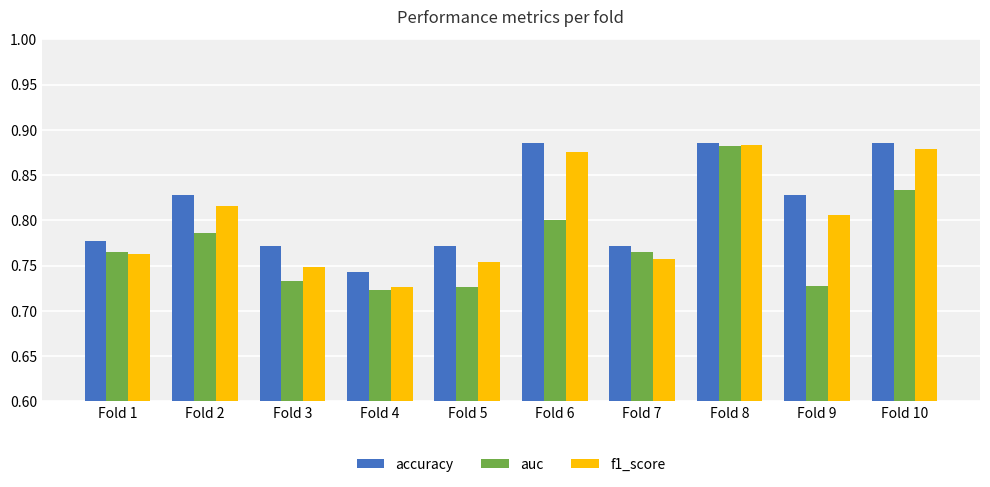

How many bars are there in each group?

3